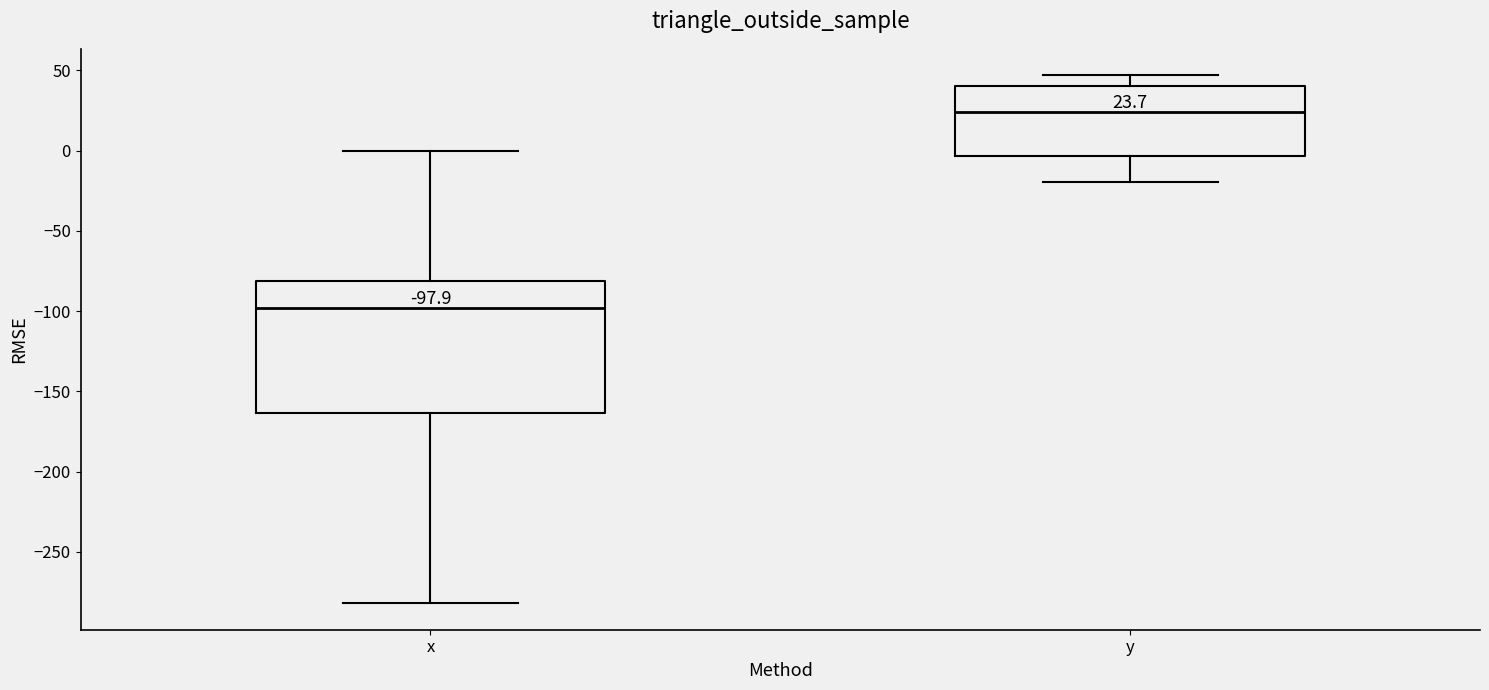

Which box's median line is the lowest?

x